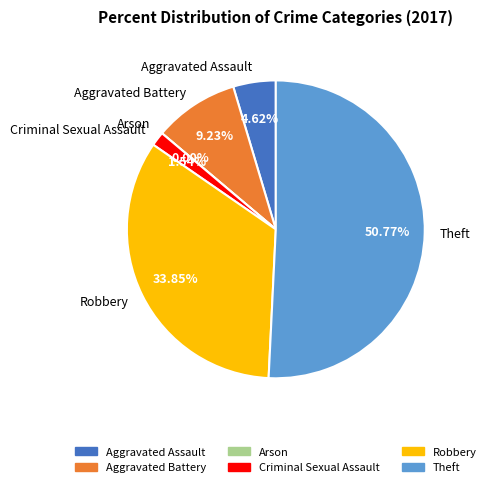

Rank the categories by value from lowest to highest.

Arson, Criminal Sexual Assault, Aggravated Assault, Aggravated Battery, Robbery, Theft